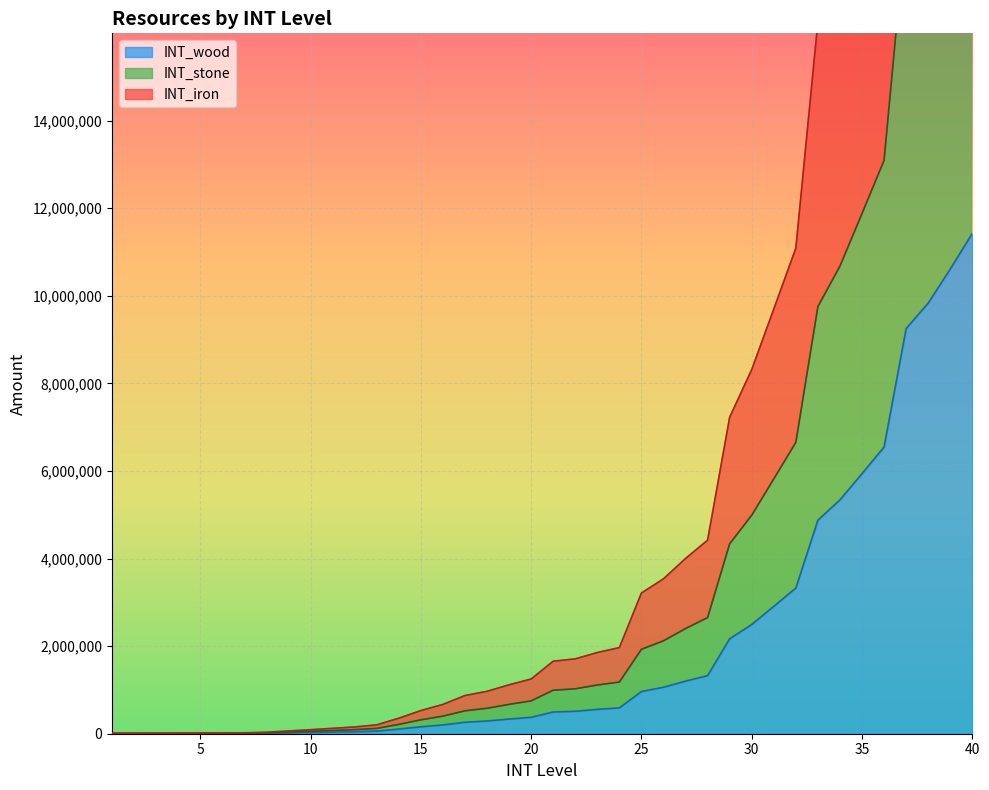

At how many categories does at least one series exceed 35686505?

1